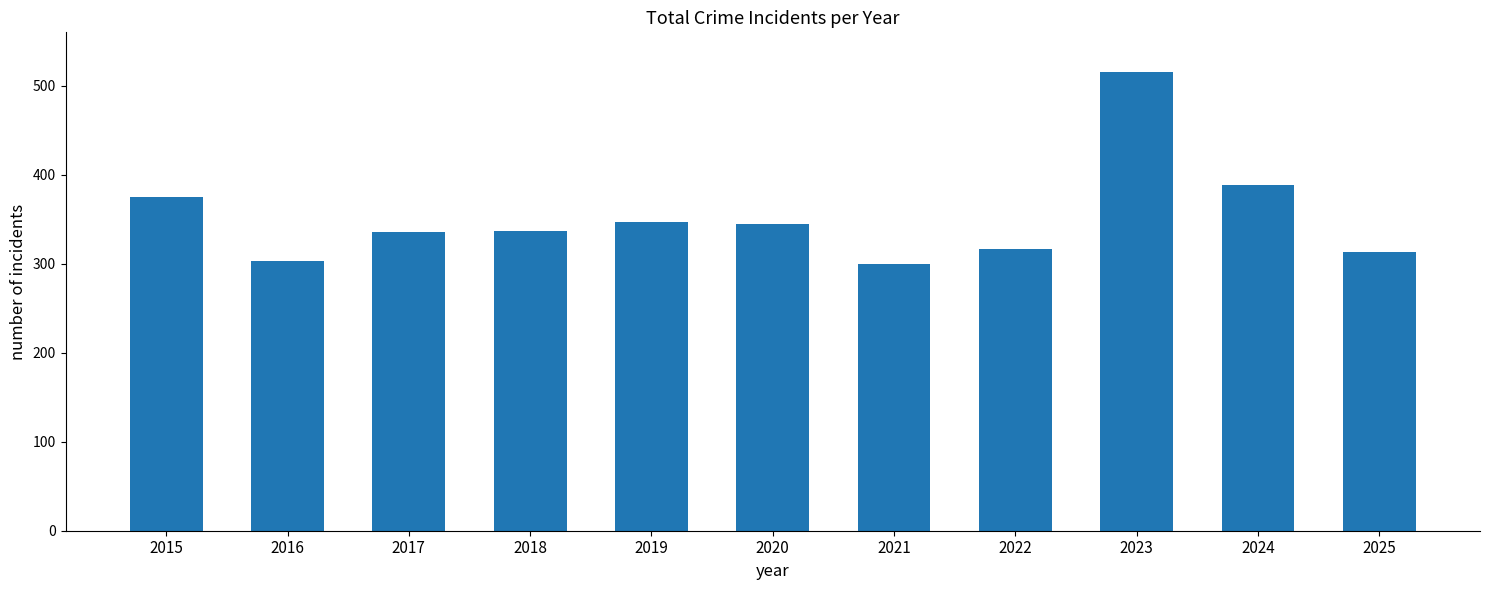

Which label corresponds to the largest value in the chart?

2023